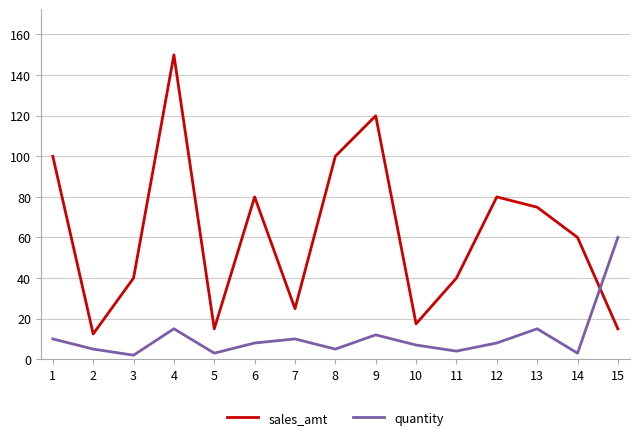

What is the difference between the maximum and second lowest values in the sales_amt series?

134.9